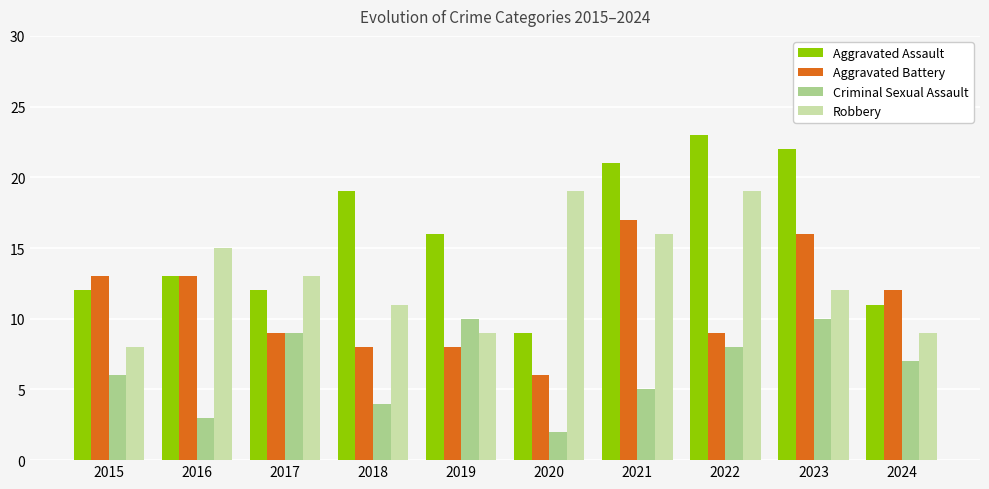

What is the value of the Aggravated Assault bar at the 5th from the left?

16